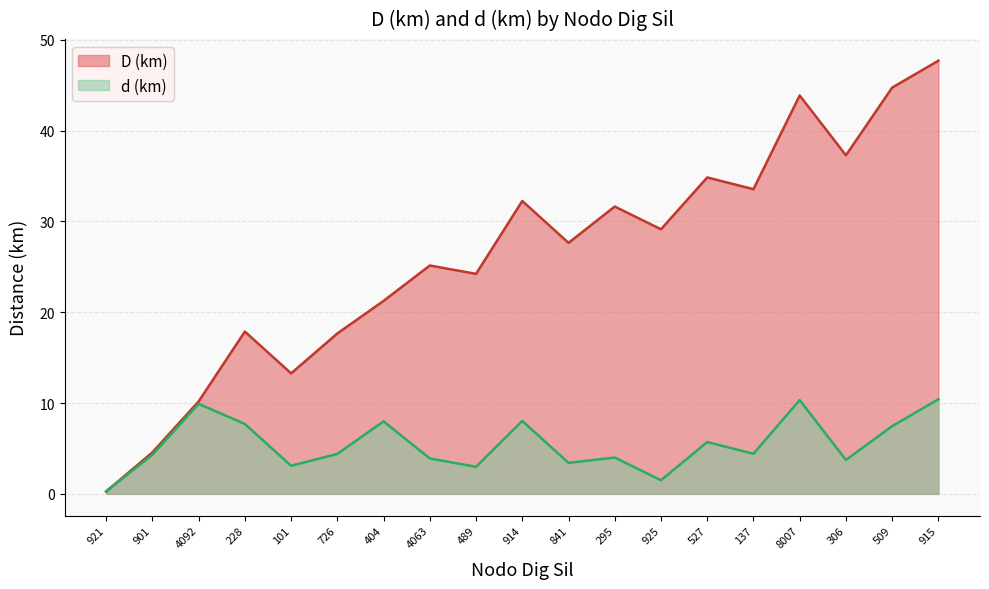

True or false: D (km) and d (km) intersect in this chart.

False